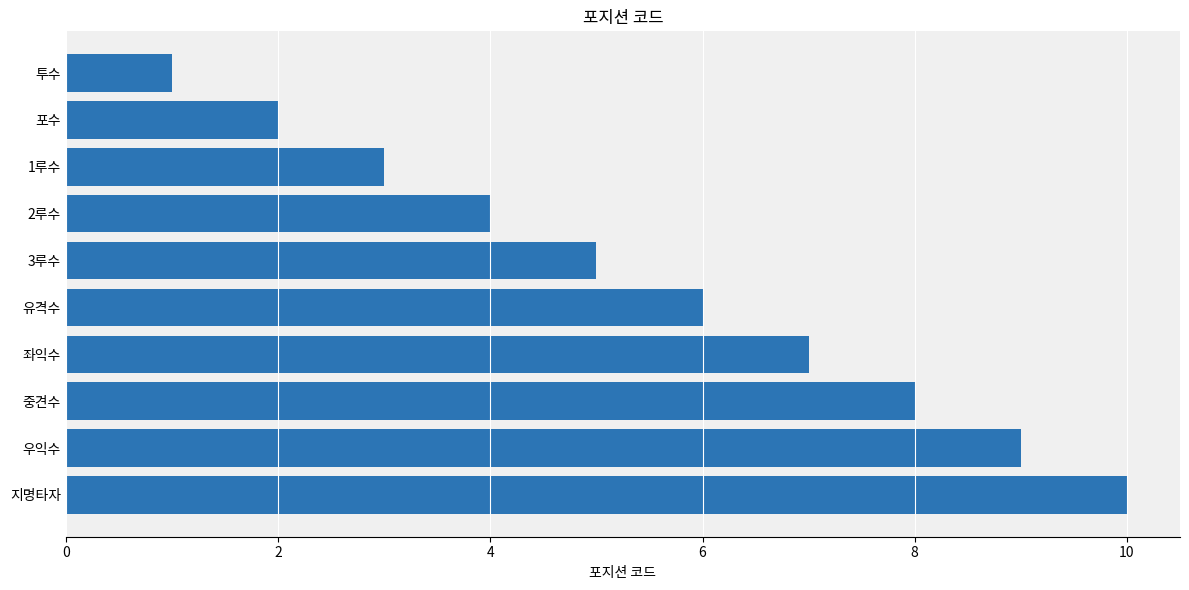

True or false: the data shows 12 at 중견수.

False